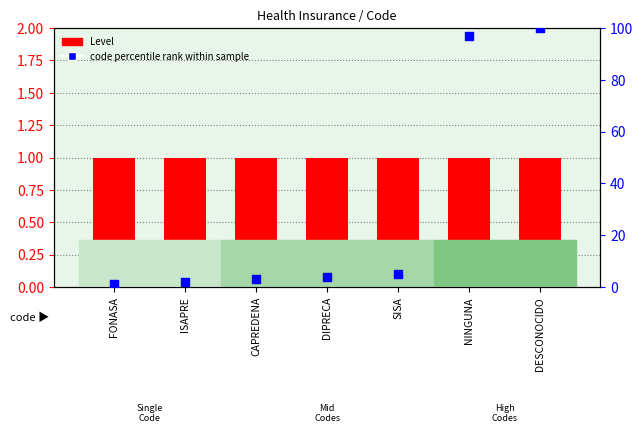

At how many categories does at least one series exceed 98?

1